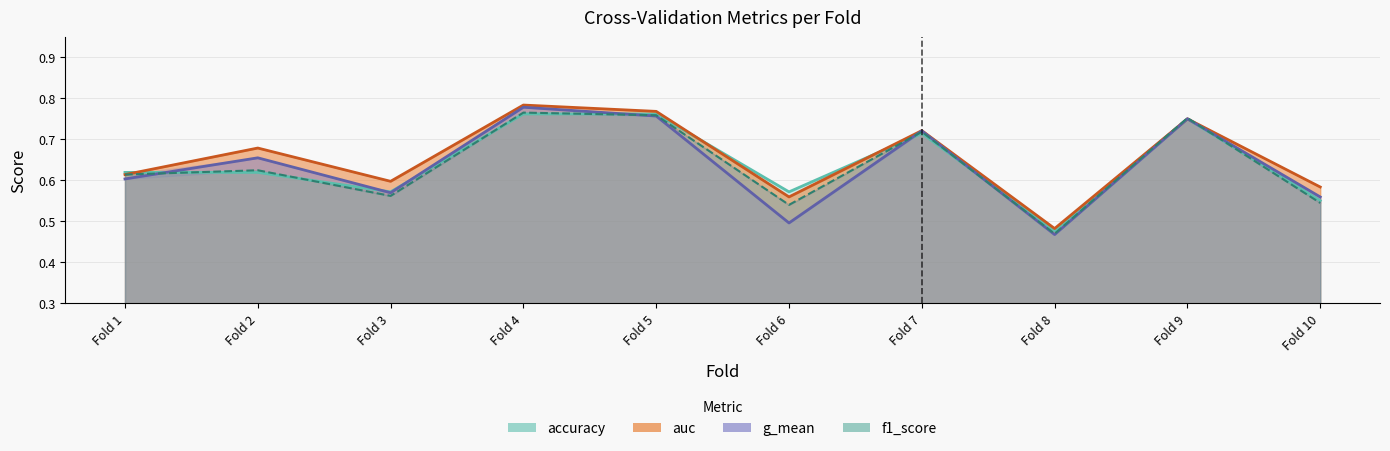

Rank the categories by g_mean value from lowest to highest.

Fold 8, Fold 6, Fold 10, Fold 3, Fold 1, Fold 2, Fold 7, Fold 9, Fold 5, Fold 4